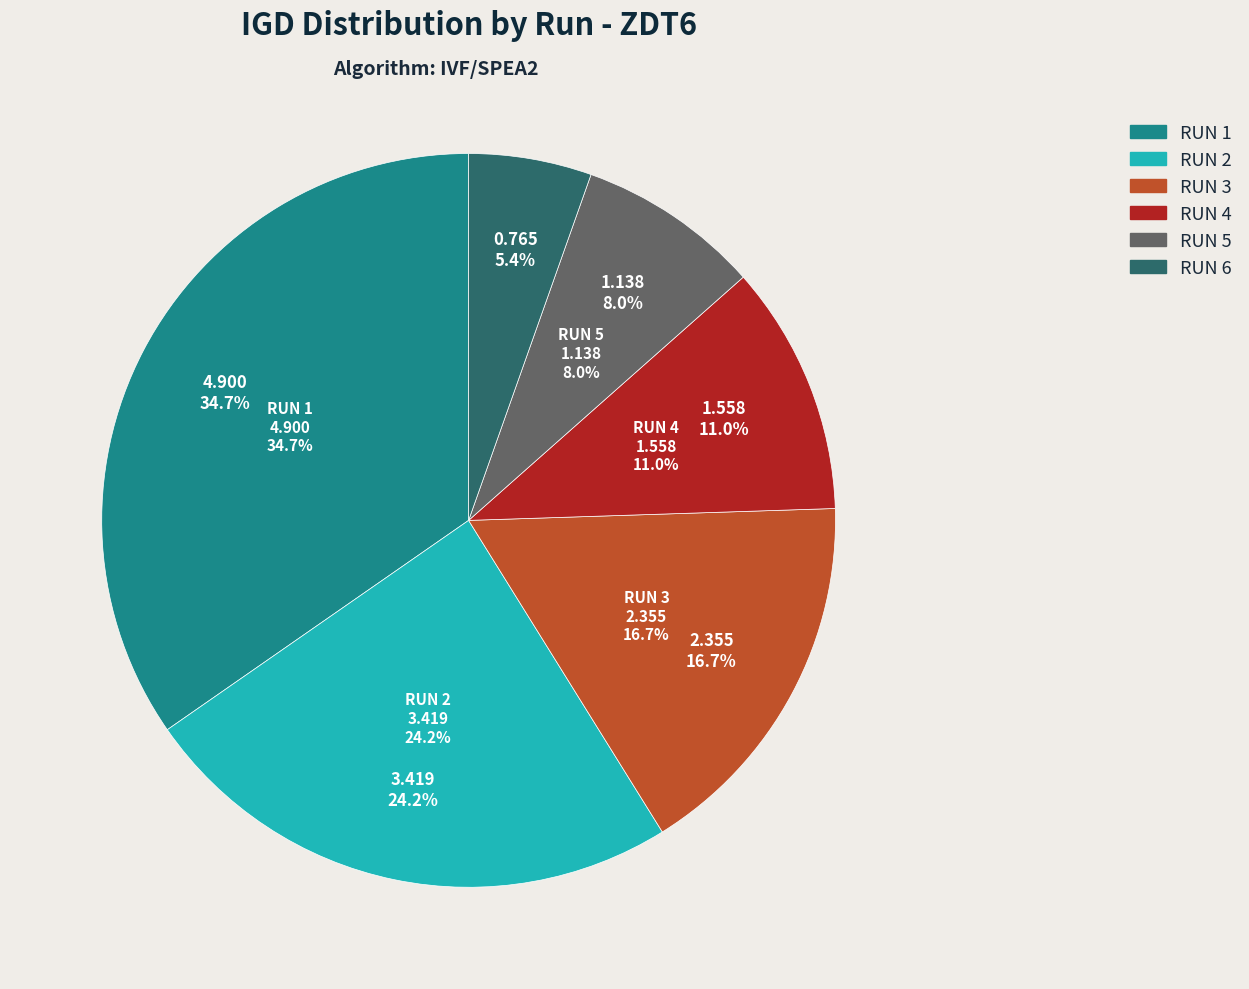

How many slices are in this pie chart?

6